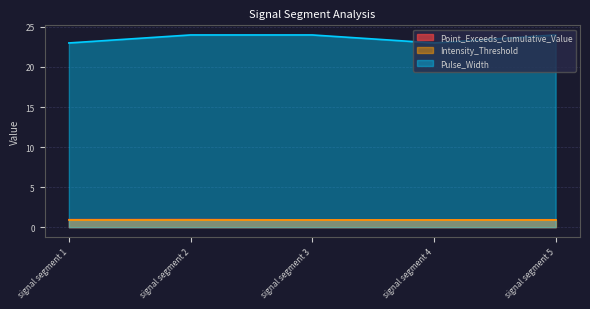

Count the Point_Exceeds_Cumulative_Value values in the range 0 to 1.

5